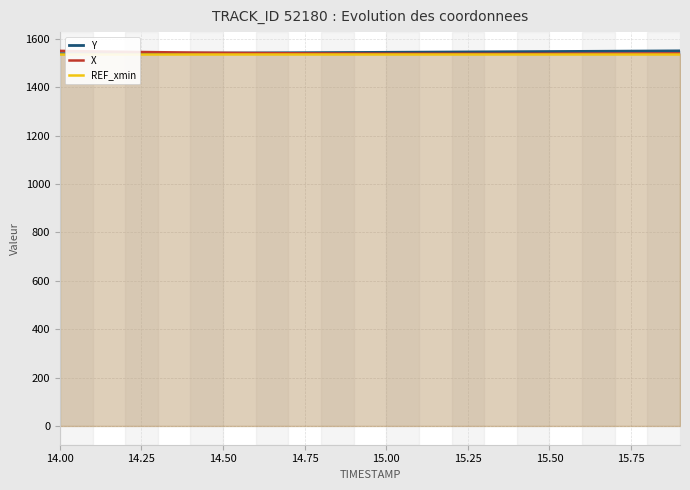

List the series in order of their peak value, lowest first.

REF_xmin, X, Y